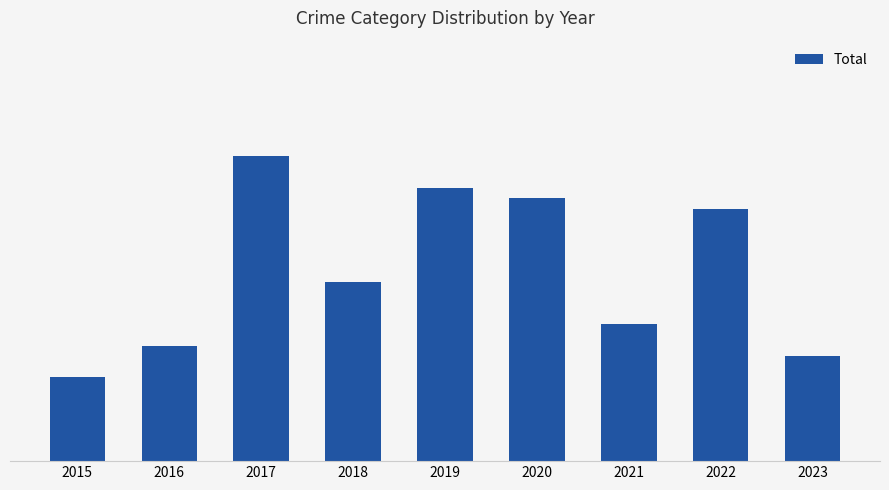

List the labels in order of value, smallest first.

2015, 2023, 2016, 2021, 2018, 2022, 2020, 2019, 2017